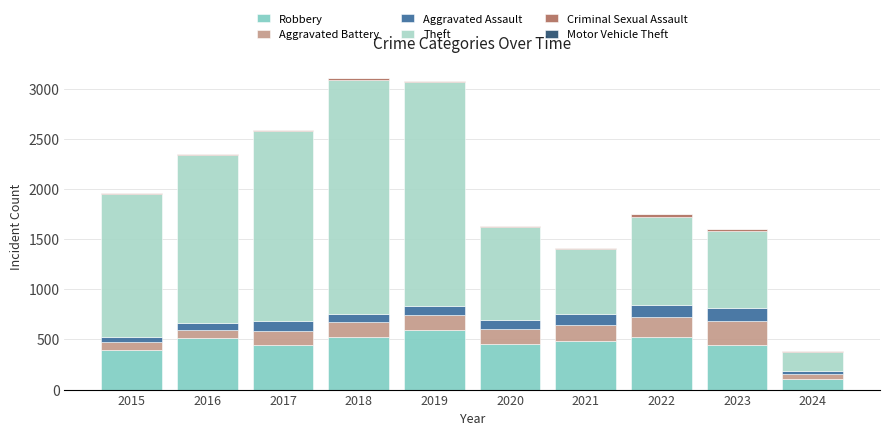

Are the bars horizontal?

No